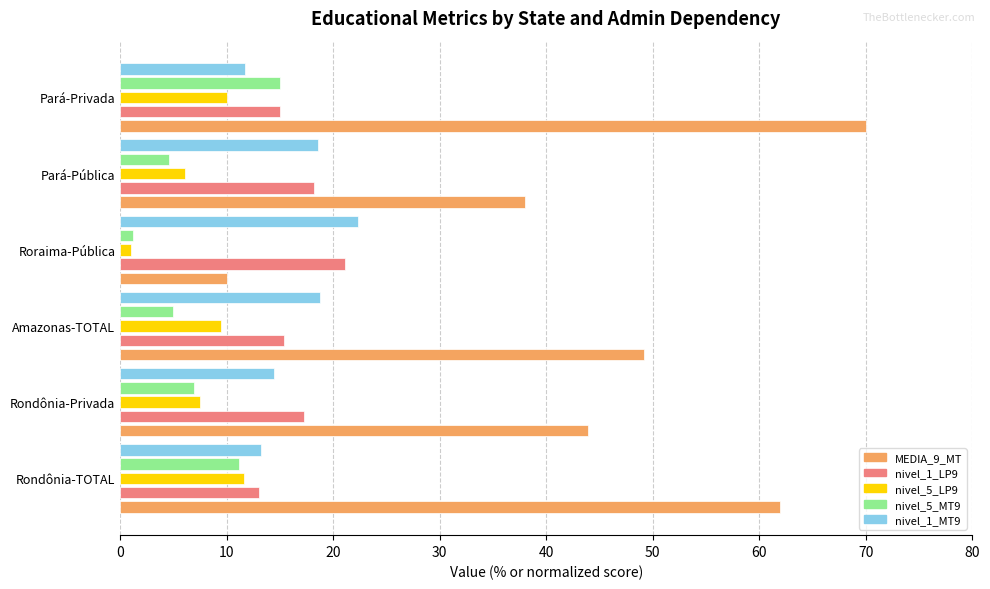

Which series has the largest total across all categories?

MEDIA_9_MT